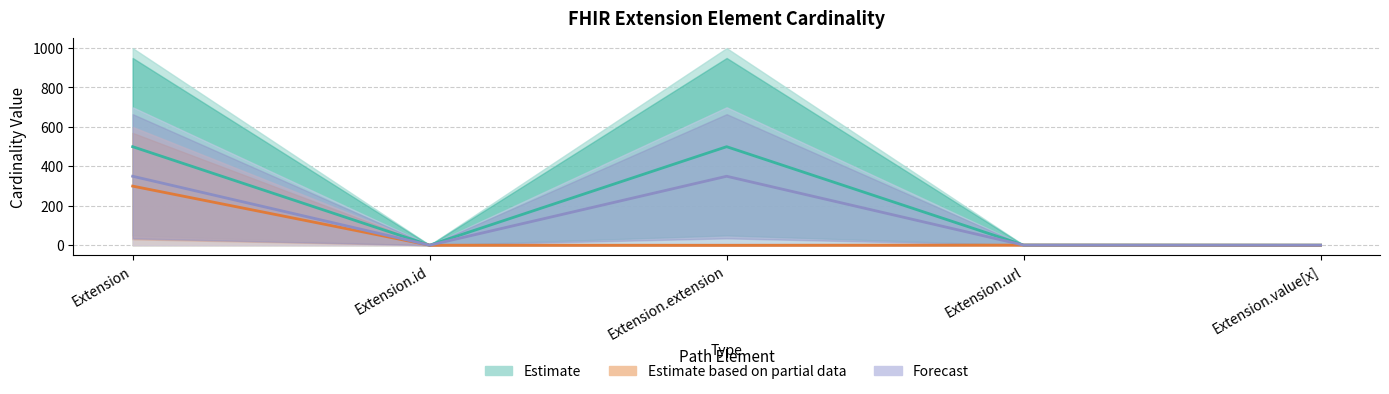

Which series changed the most between Extension.id and Extension.url?

Max_numeric